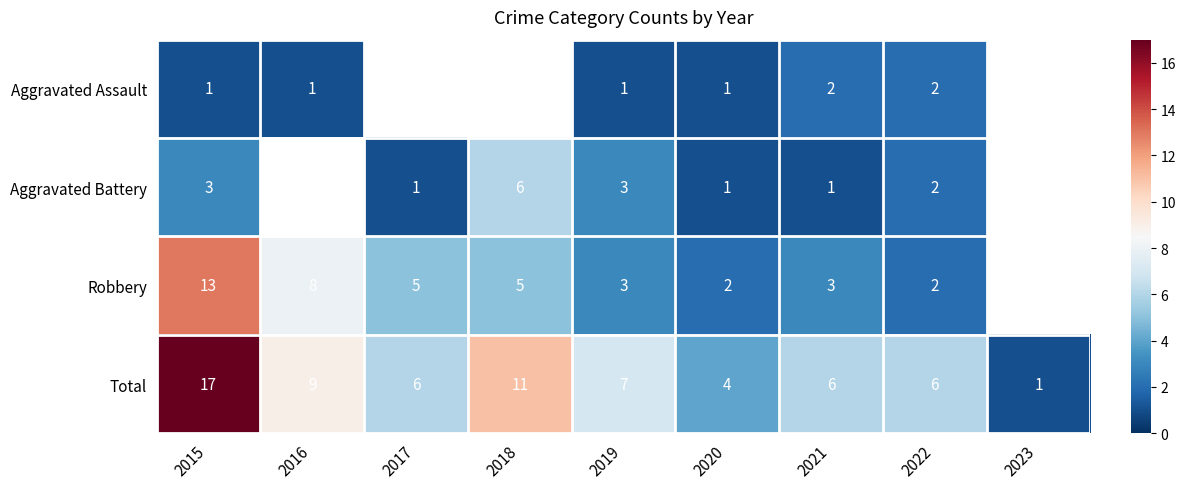

Which has a higher value, 2023 or 2017?

2017